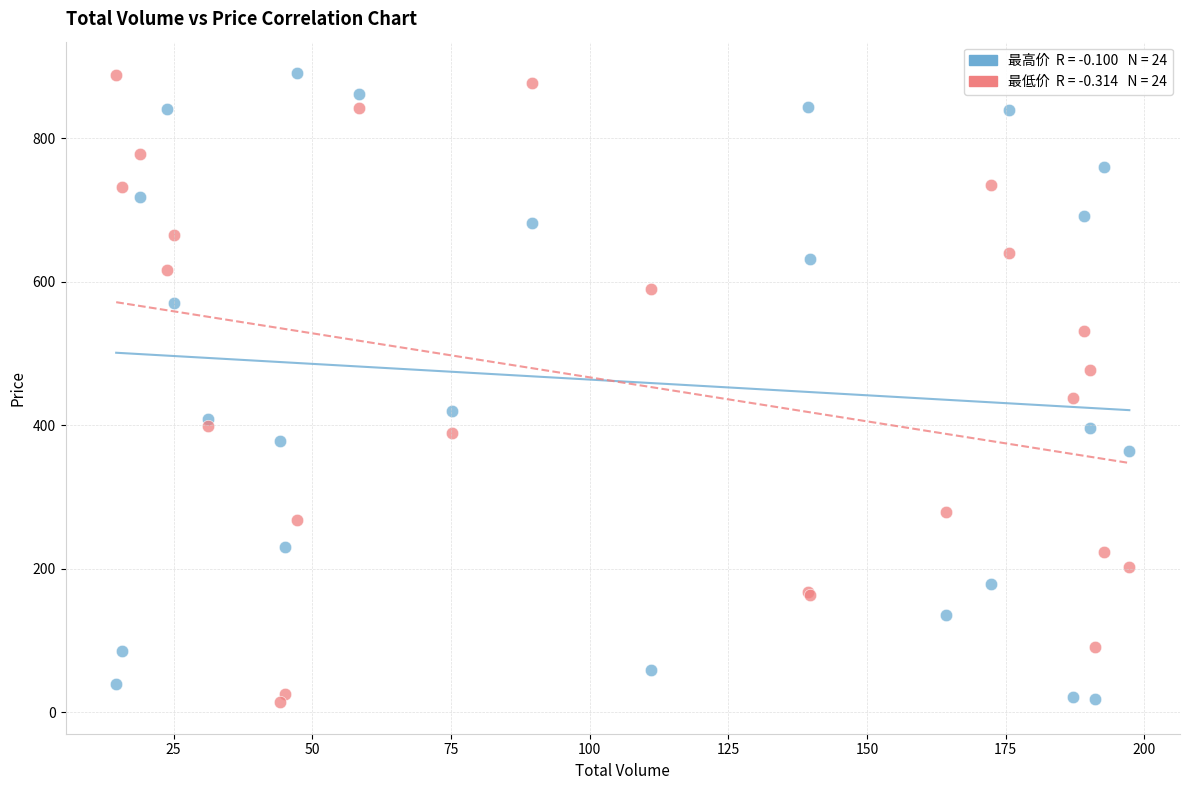

Across all series, what Y value is closest to 452?

437.7